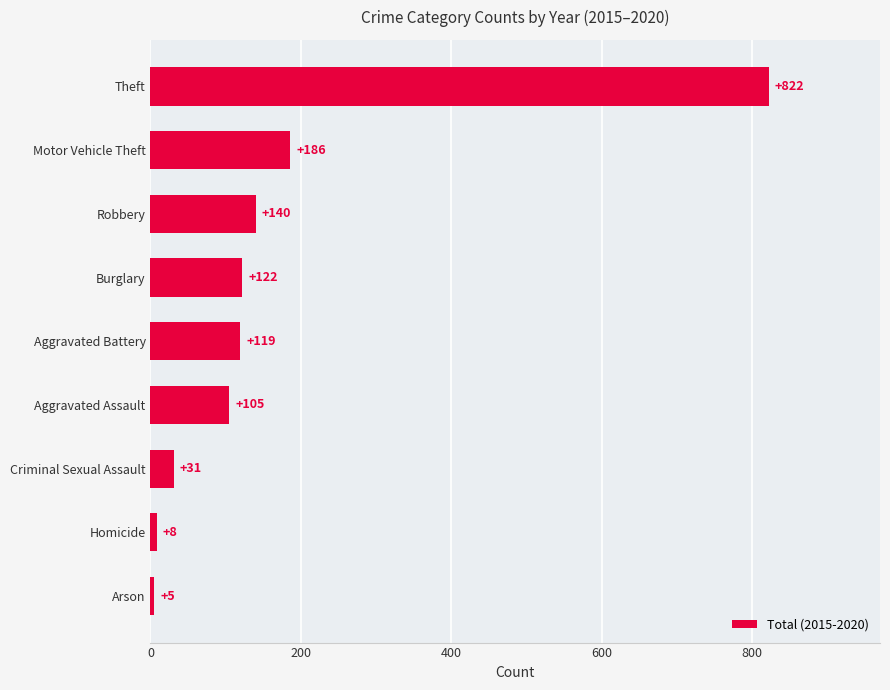

What is the difference between the maximum and minimum values?

817